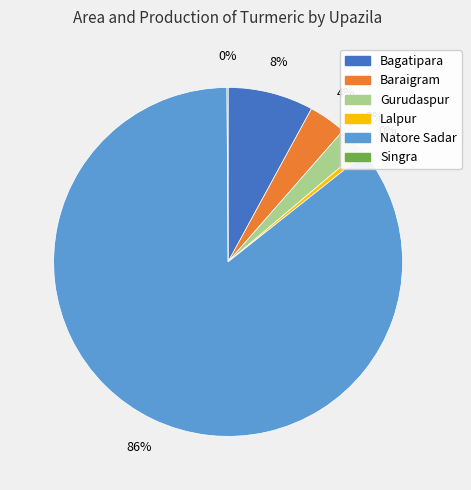

Which has a higher value, Natore Sadar or Gurudaspur?

Natore Sadar